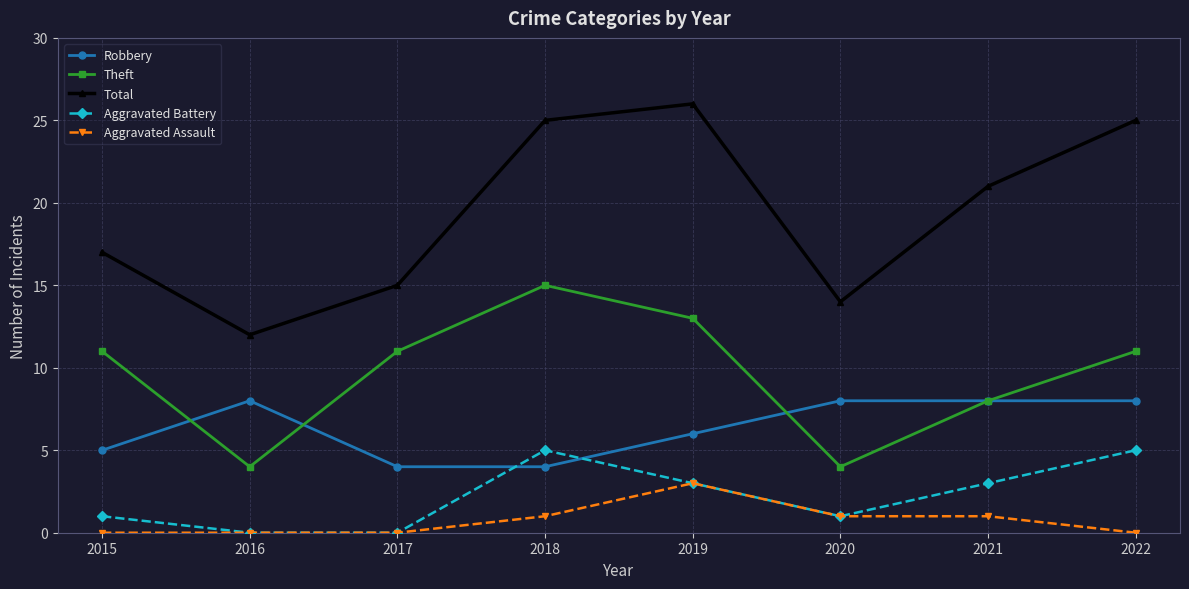

What is the difference between the second highest and minimum values in the Theft series?

9